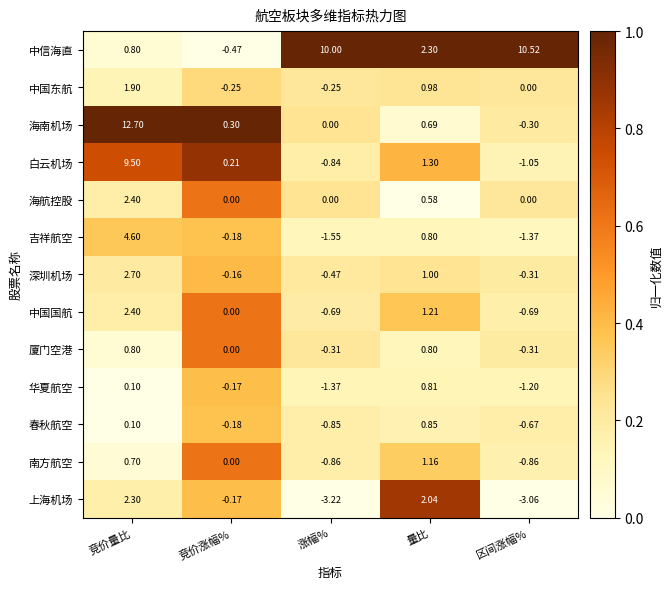

How many negative values does the 中信海直 series have?

1